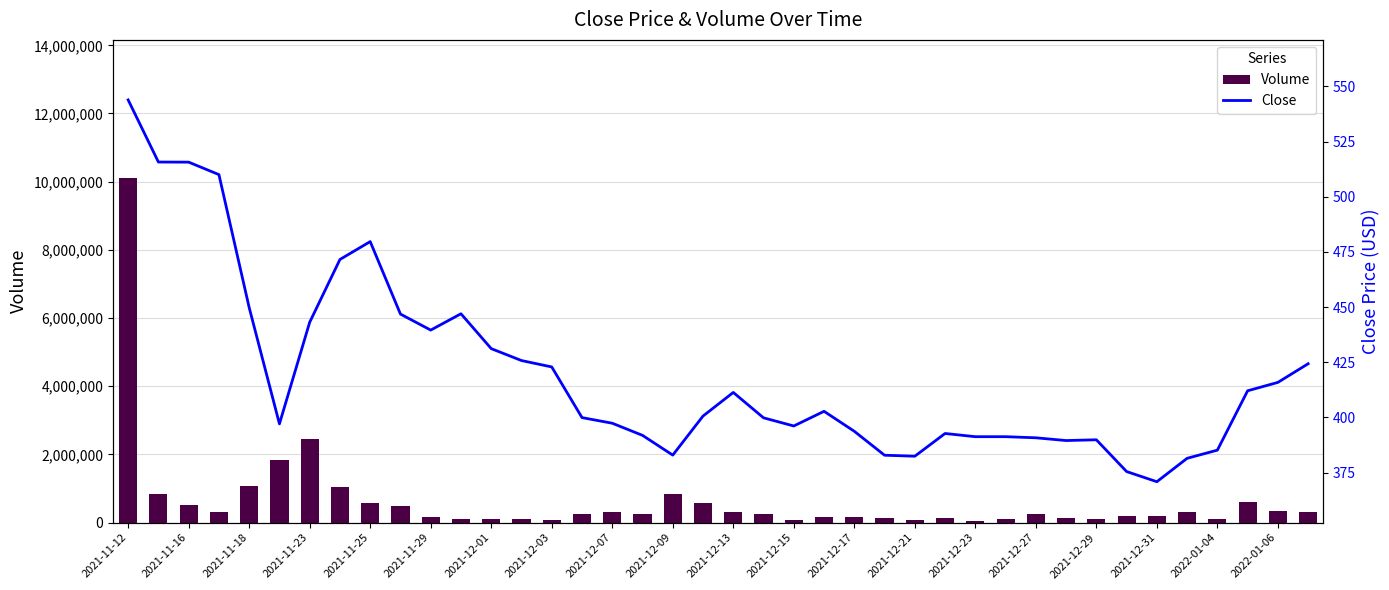

Where is Volume nearest to the value 5086191?

2021-11-23